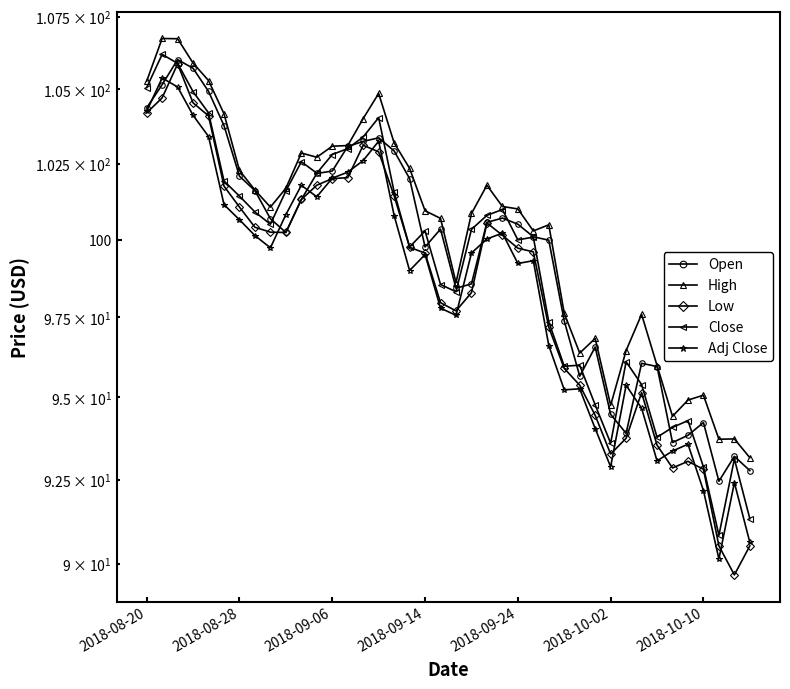

Which has a higher value, 27 or 12?

12